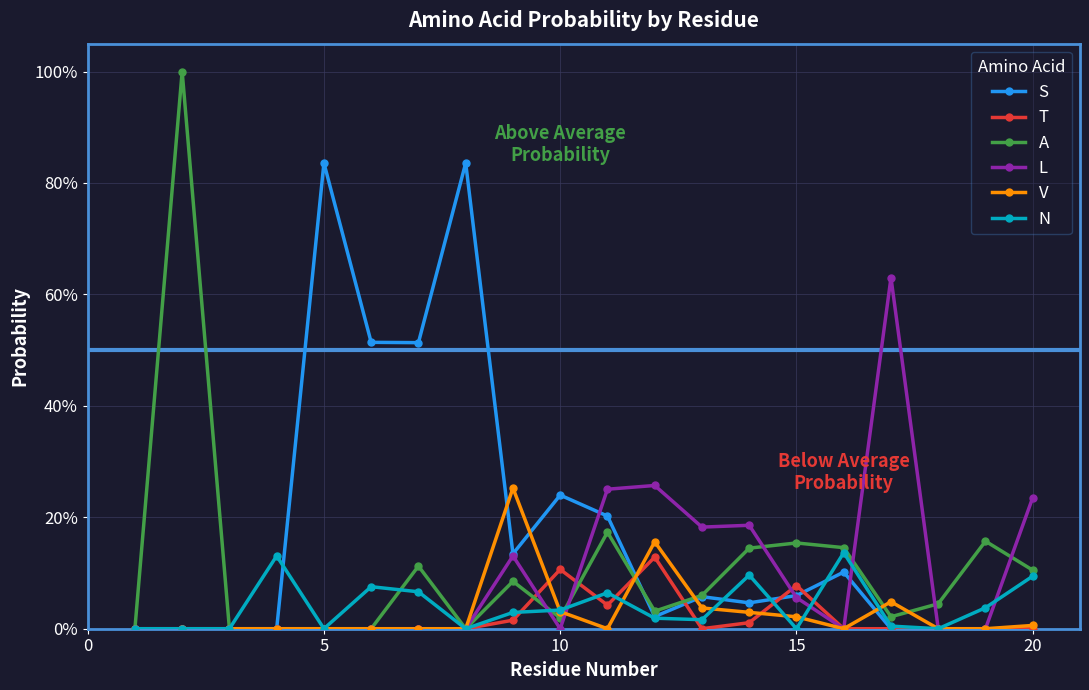

Is this an area chart (filled region under the line)?

No